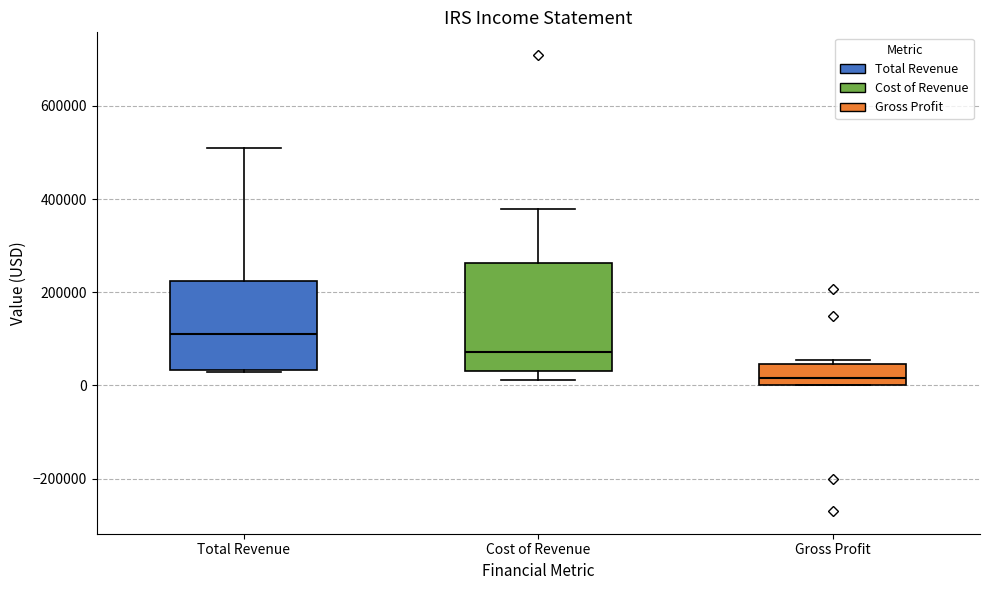

Where is the upper edge of the box for Total Revenue on the y-axis? The values are not printed on the chart, so give them approximately, as read against the axis.

220000